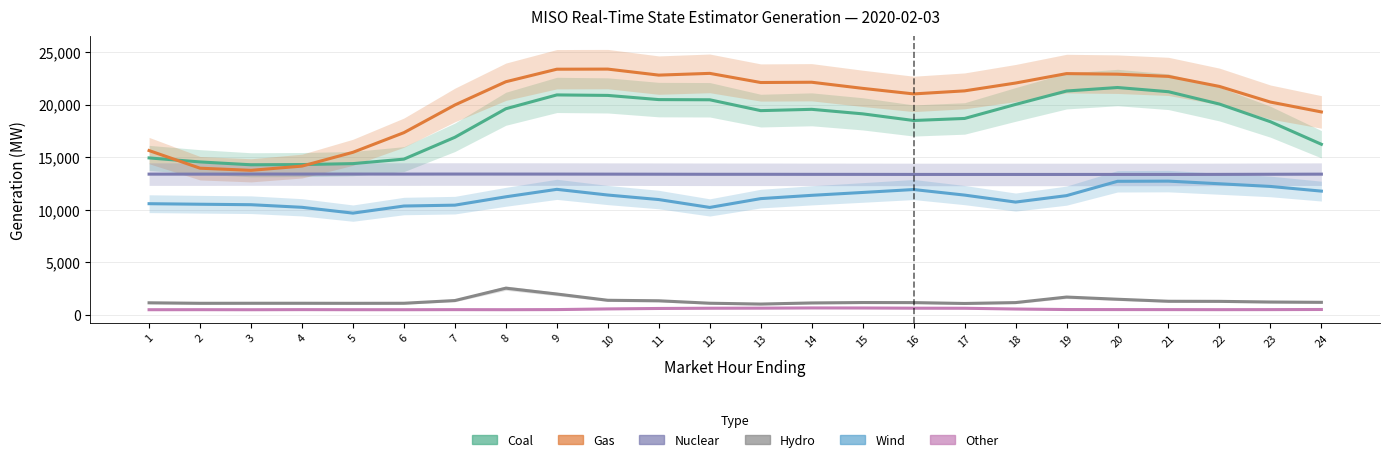

Where is the first local maximum for Gas?

10